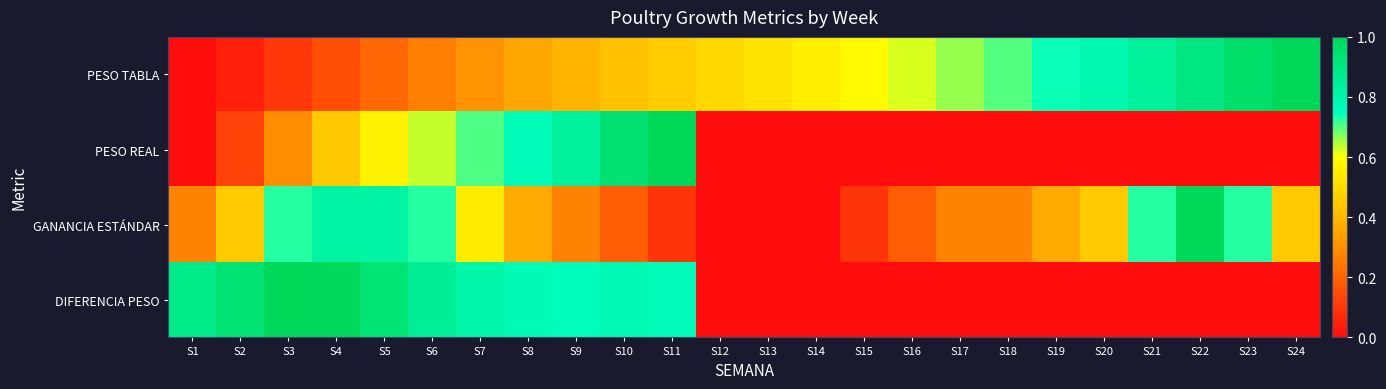

Rank the series by their maximum value, from lowest to highest.

PESO TABLA, PESO REAL, GANANCIA ESTÁNDAR, DIFERENCIA PESO